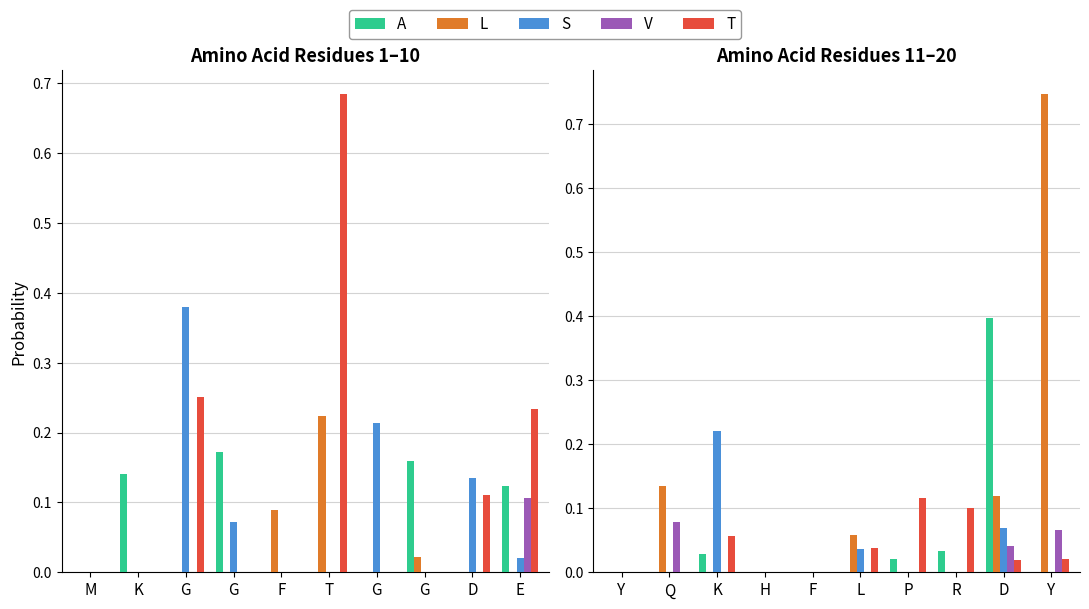

What are all the series names shown in the legend?

A, L, S, V, T